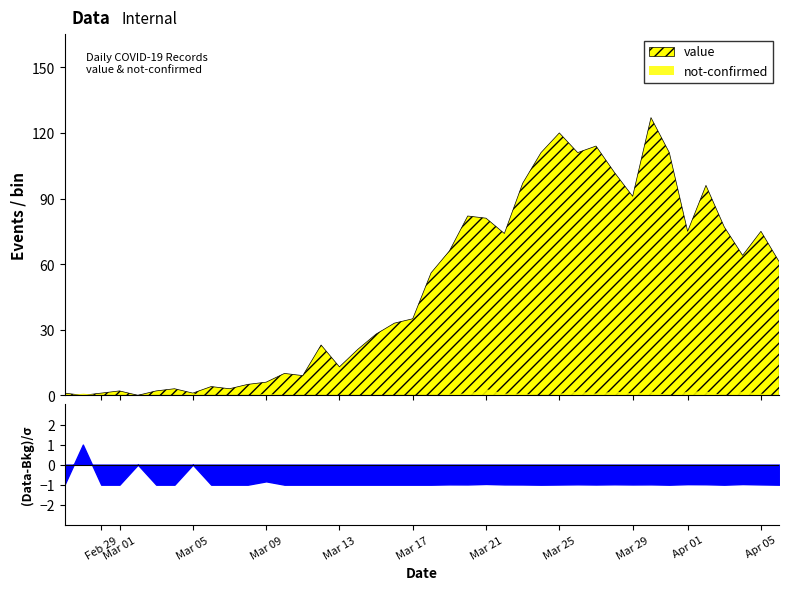

What is the average value of the value series?

50